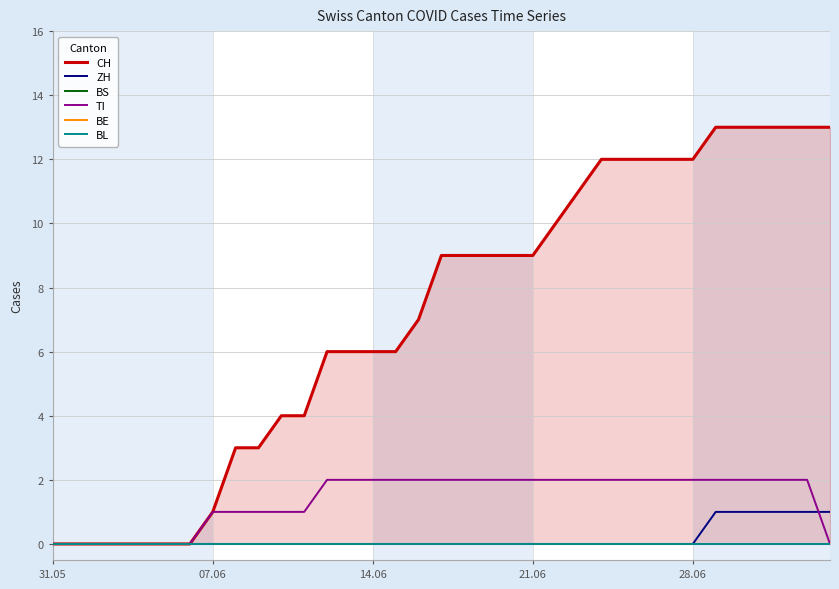

At which label does BL reach its peak?

31.05